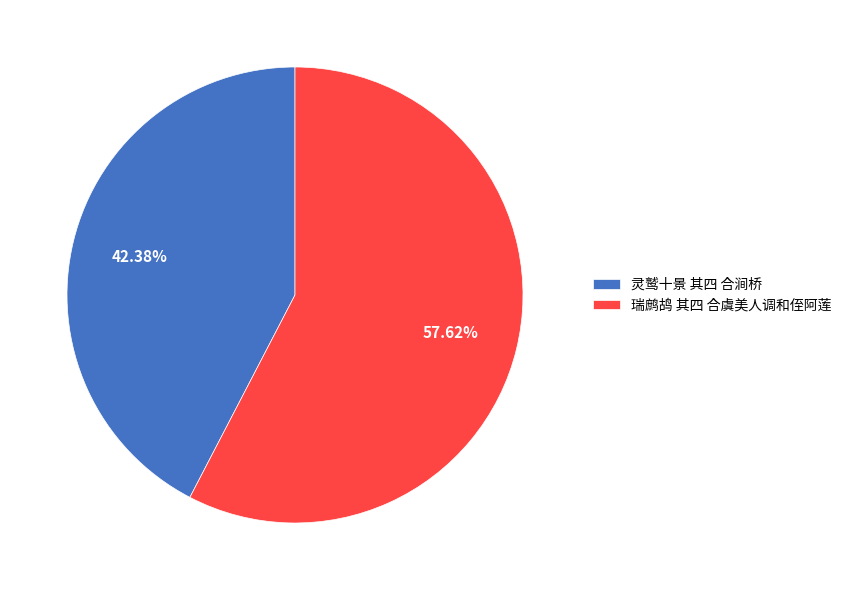

What is the ratio of the value at 瑞鹧鸪 其四 合虞美人调和侄阿莲 to the value at 灵鹫十景 其四 合涧桥?

1.4